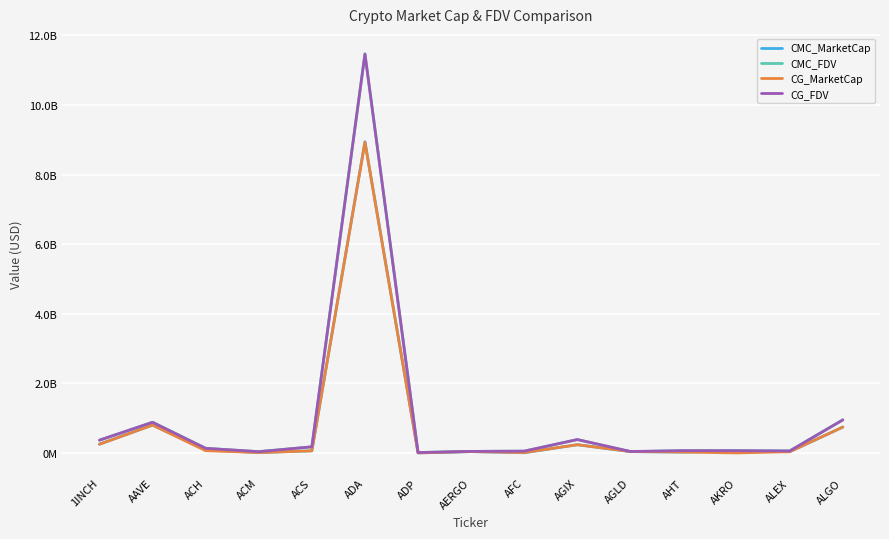

Reading left to right, list all the values displayed in this chart.

CMC_MarketCap: 252406853.9	802404173.9	89803295.3	11683493.7	61825499.0	8944328078.6	2407534.0	39674359.5	6163435.7	237526324.7	37483563.5	24527424.8	57039092.0	35488472.9	744234413.2
CMC_FDV: 367857344.6	883325463.8	133769207.4	37775108.9	177161778.5	11470988497.8	12834580.3	45084499.5	52325294.6	385380626.0	37483563.5	65757535.9	65313954.7	58514534.6	950676021.1
CG_MarketCap: 252187395.0	801178046.0	66035458.0	11691905.0	61825499.0	8928035071.0	2369363.0	39599332.0	11512221.0	237468423.0	41309682.0	25941674.0	1300387.0	35841060.0	744027768.0
CG_FDV: 367537506.0	881975683.0	133575212.0	37726700.0	176486227.0	11464155783.0	12631088.0	44999241.0	52829489.0	385286682.0	42763646.0	66764809.0	65019369.0	58228735.0	950412054.0